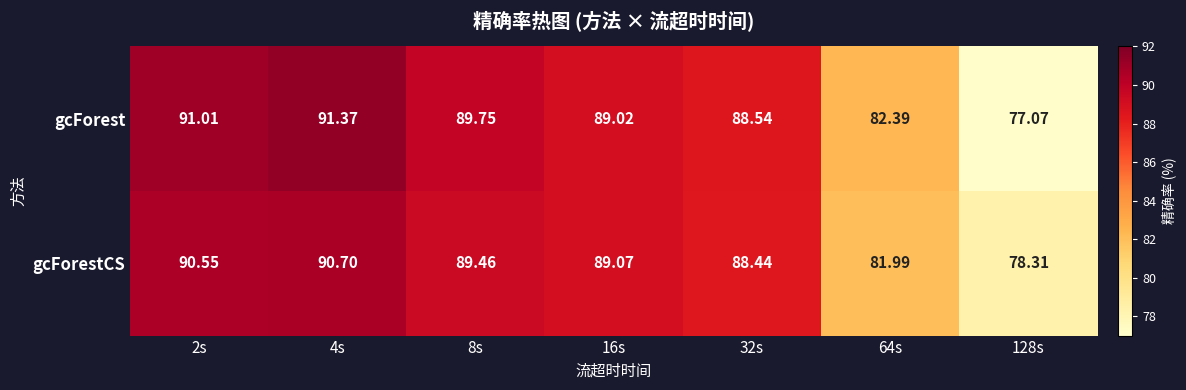

At which category is the sum across all series the highest?

4s